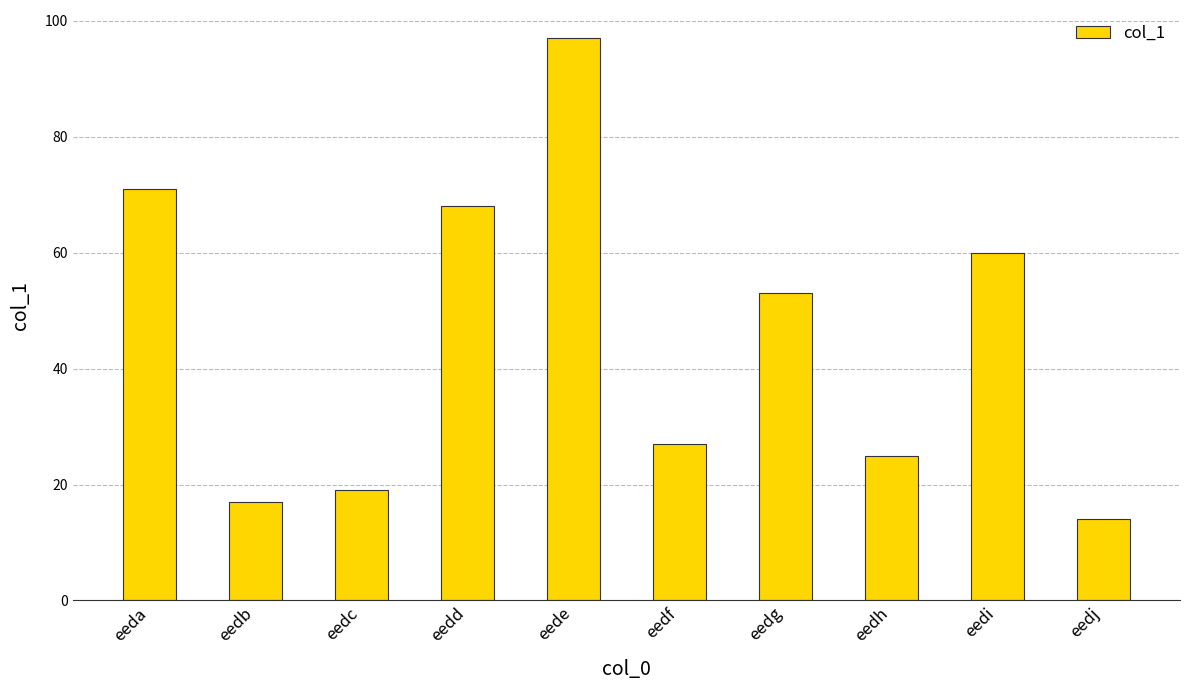

How many bars are there in total?

10